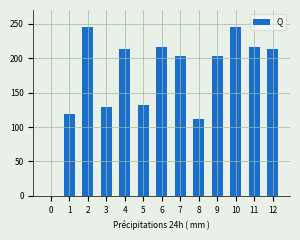

How many positive values are there?

12